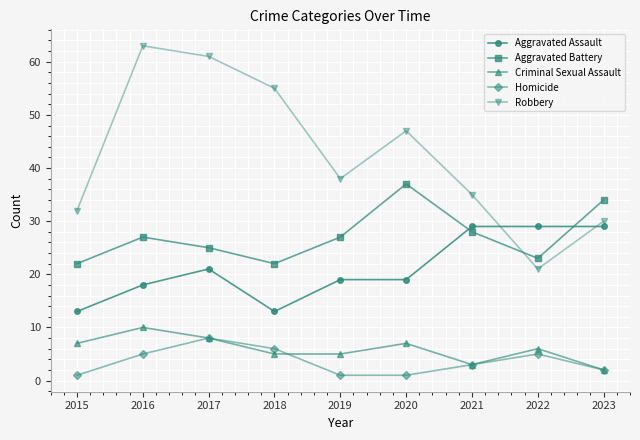

True or false: Robbery and Criminal Sexual Assault intersect in this chart.

False